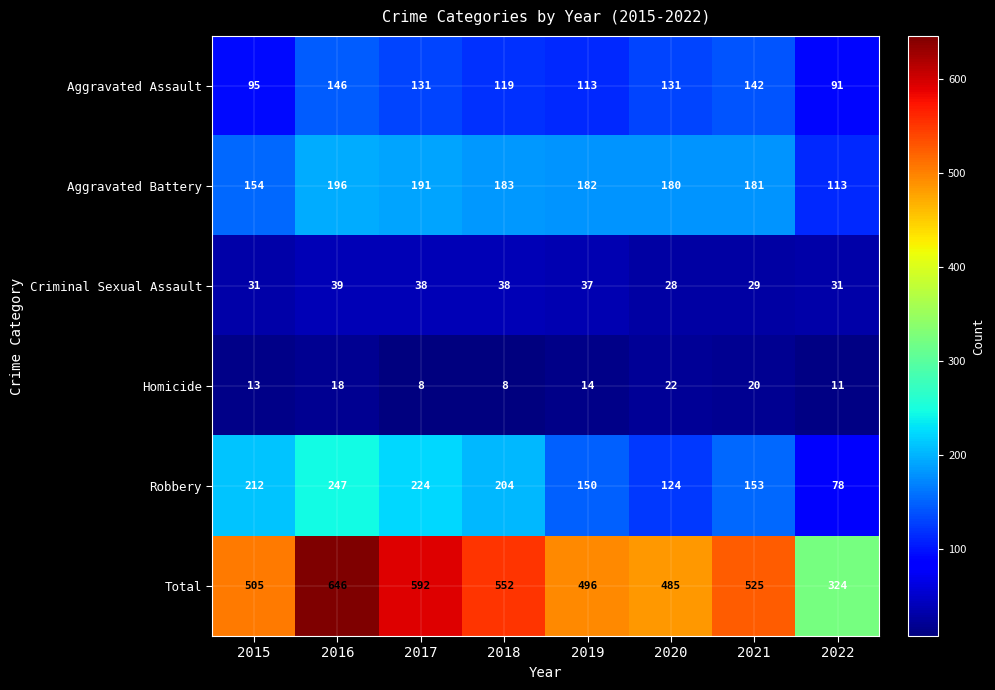

Where does the Aggravated Battery series first go above 182?

2016